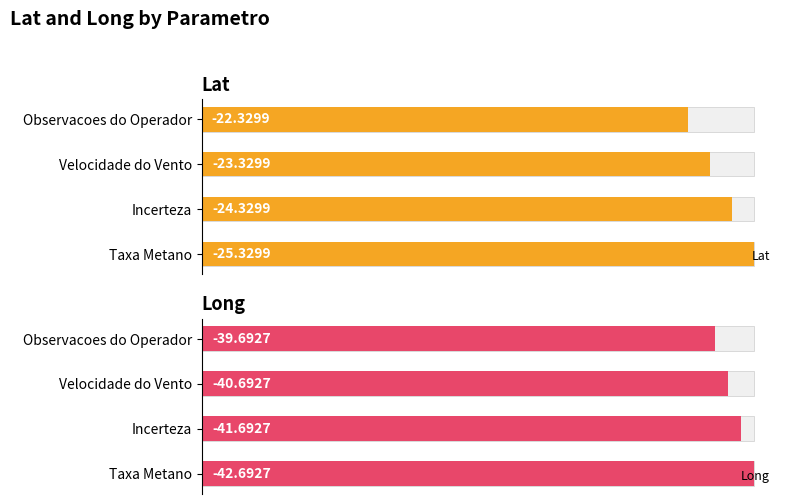

How many series are shown in this chart?

2